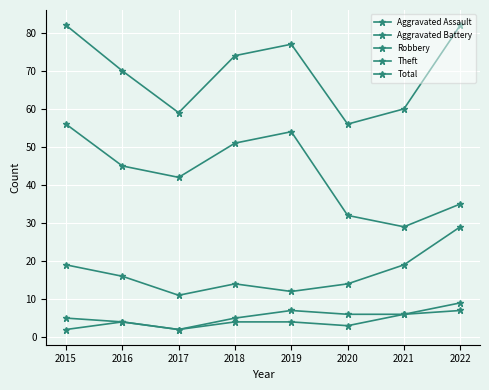

Does the chart display data point markers on the line(s)?

Yes